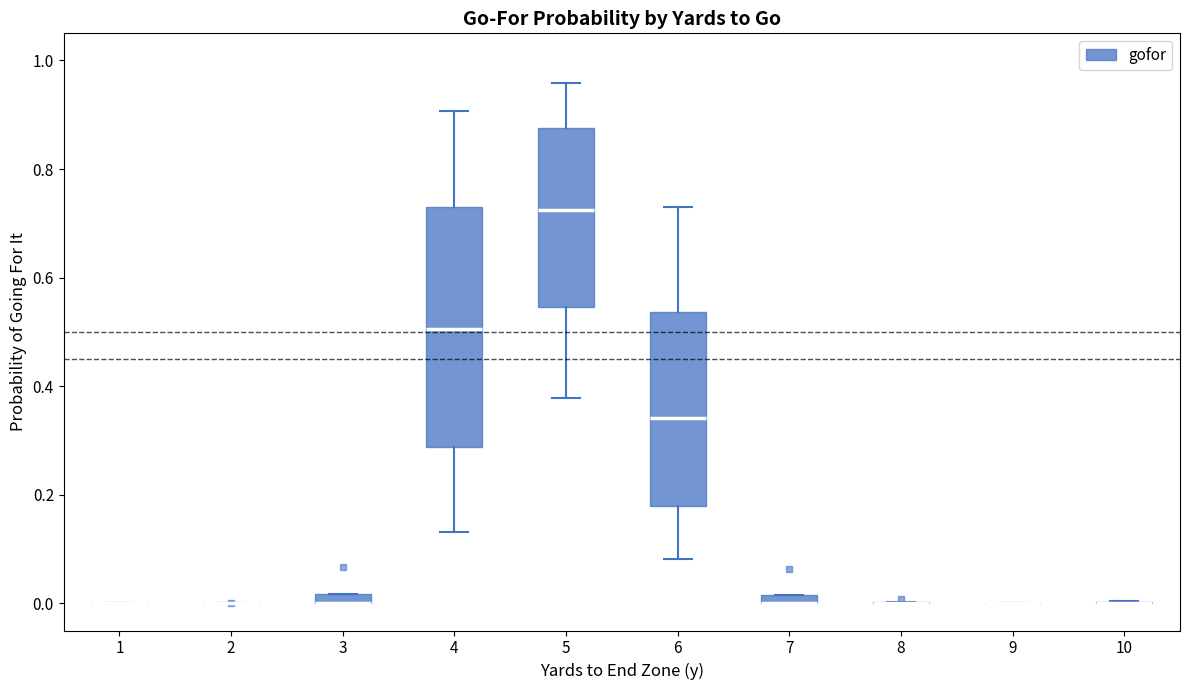

Where is the lower edge of the box at x = 7 on the y-axis? The values are not printed on the chart, so give them approximately, as read against the axis.

0.00